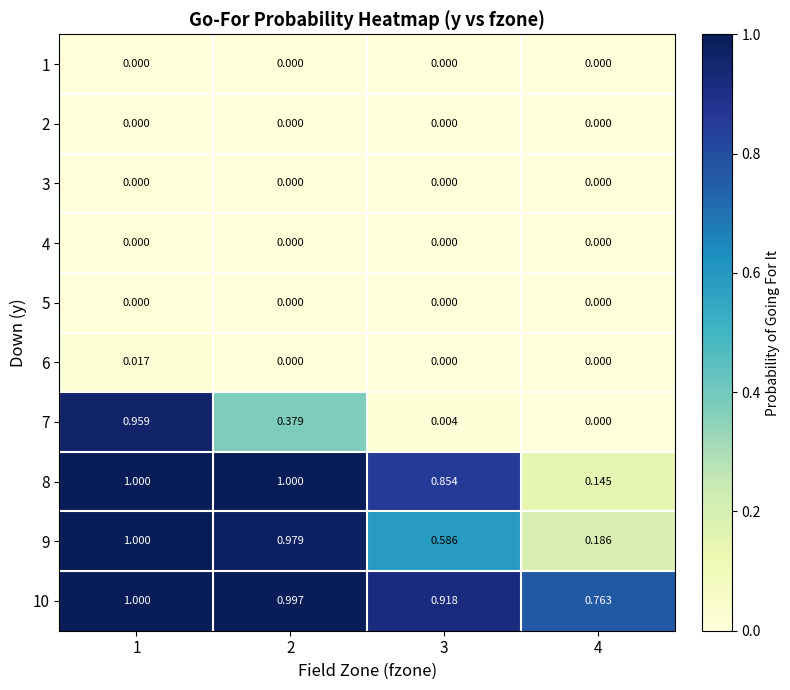

How many series are shown in this chart?

10